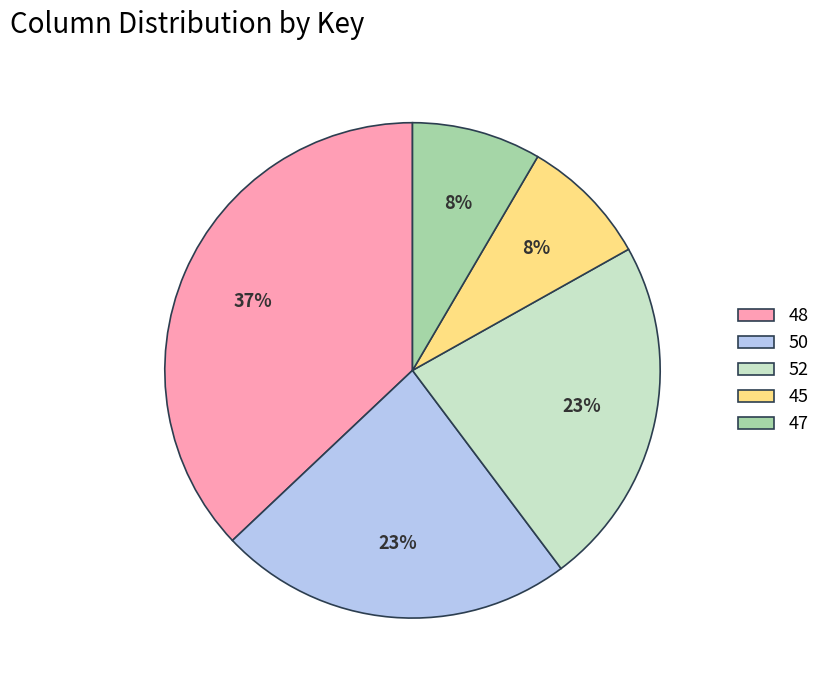

Is the sum of 48 and 52 greater than half?

Yes